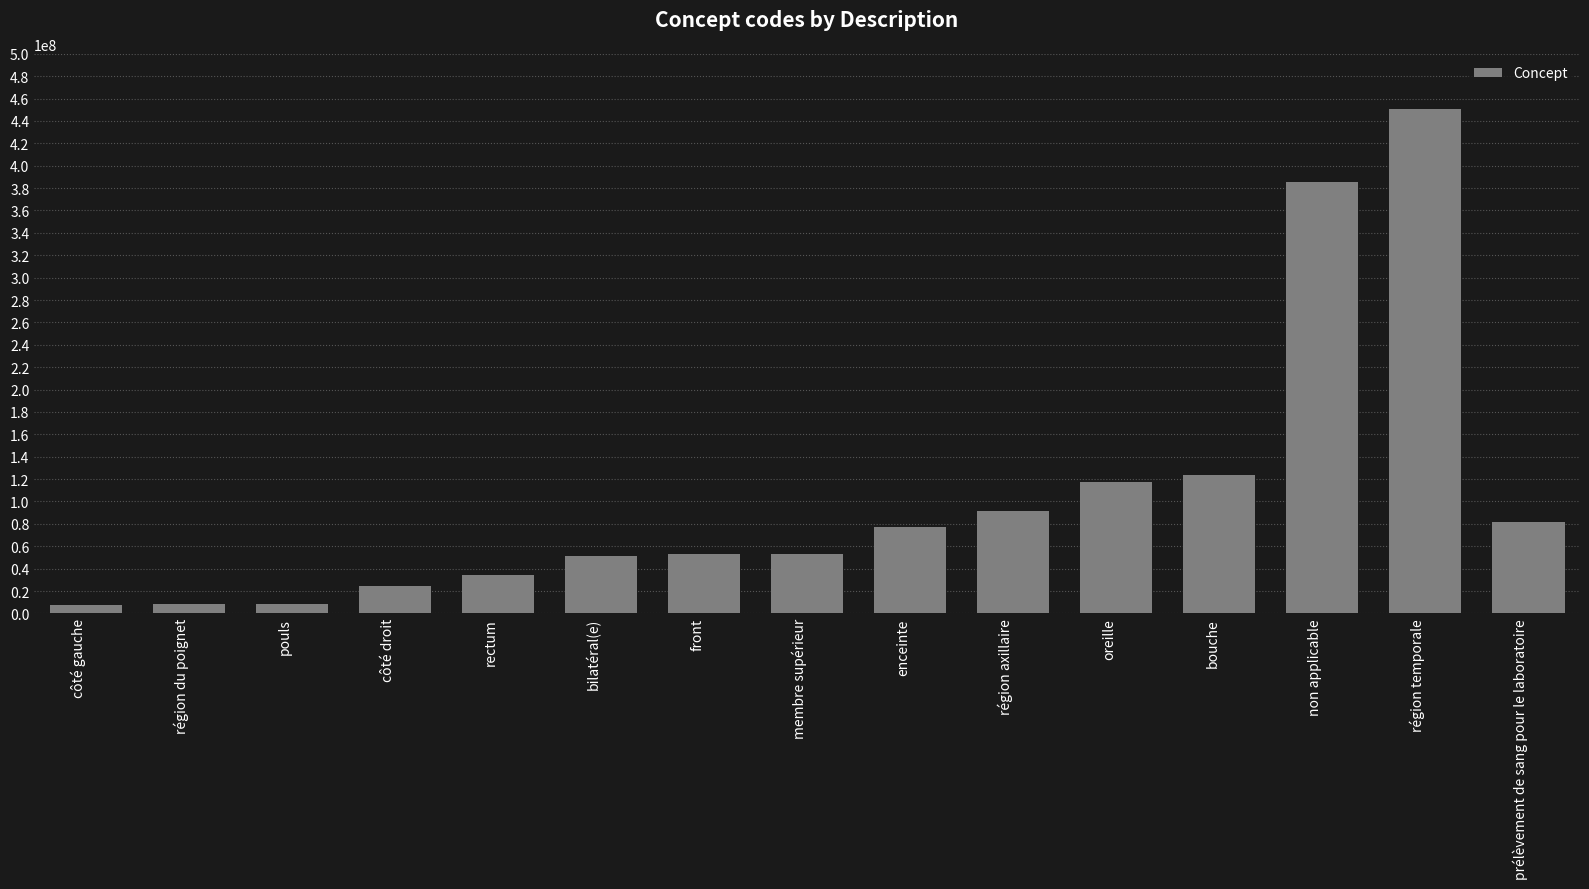

What is the minimum value shown in the chart?

7771000